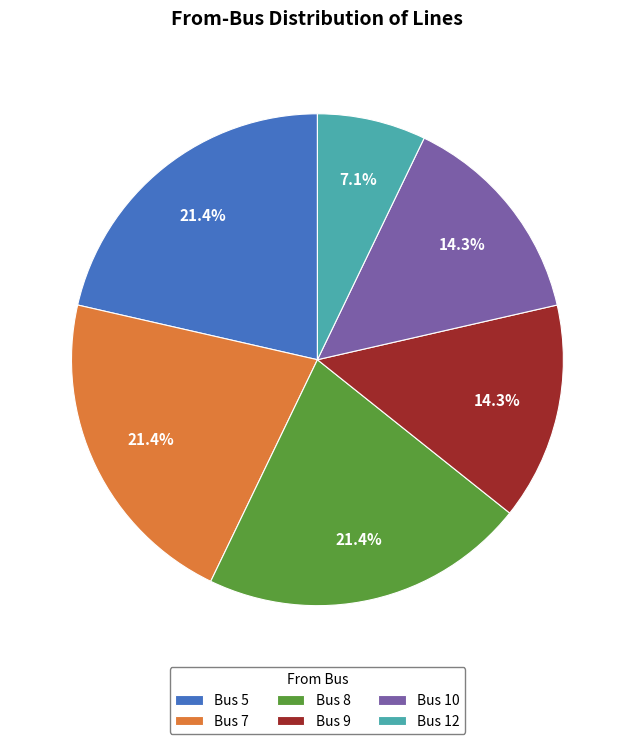

Which slice is the smallest?

Bus 12